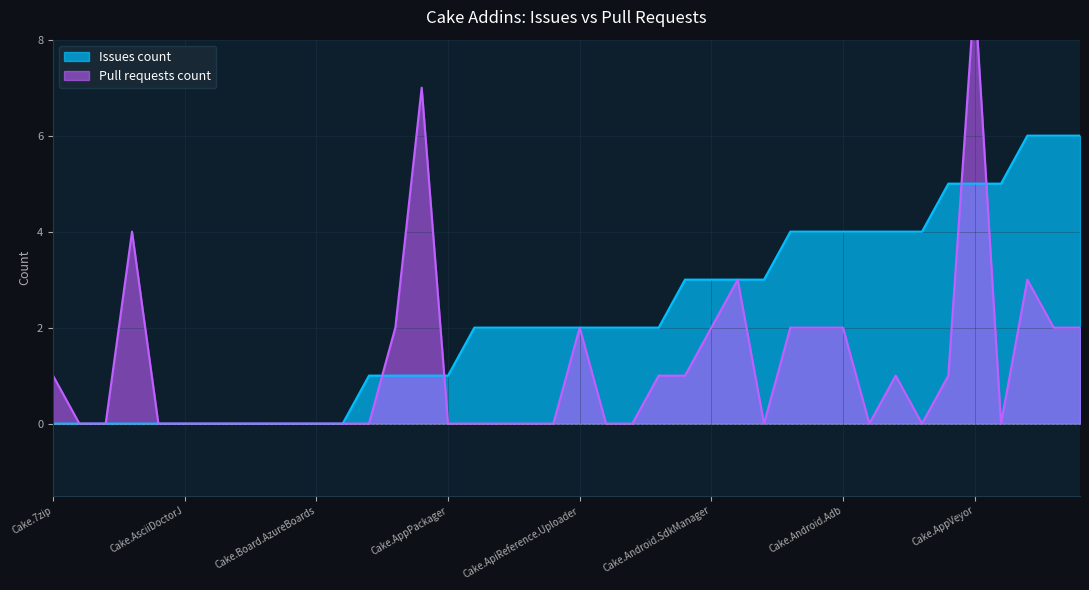

Which series changed the most between Cake.Args and Cake.AWS.ElasticLoadBalancing?

Pull requests count